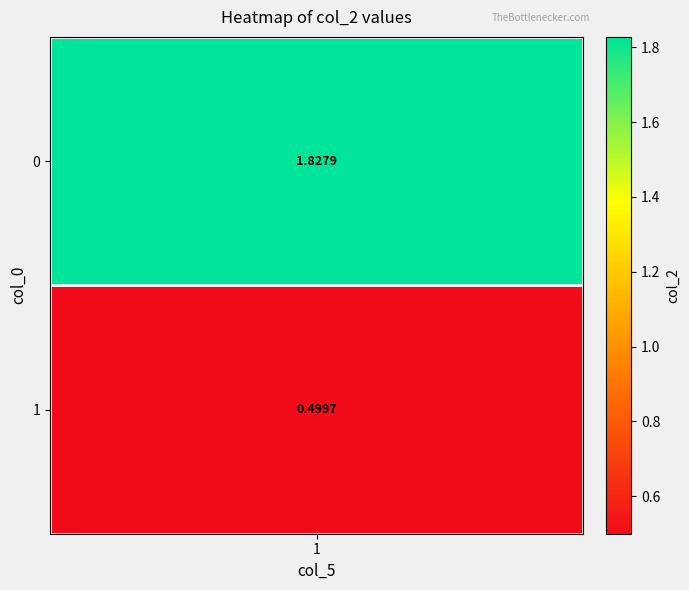

What is the spread (max minus min) of values at 0?

1.3